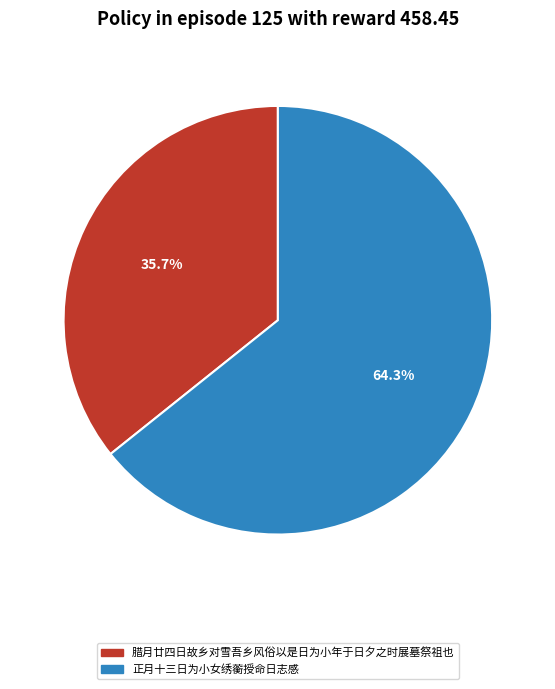

To the nearest percent, what is the average slice percentage?

50%